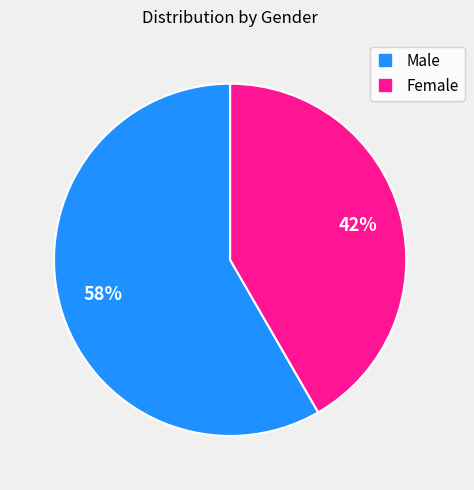

Do Male and Female together represent more than half of the pie?

Yes